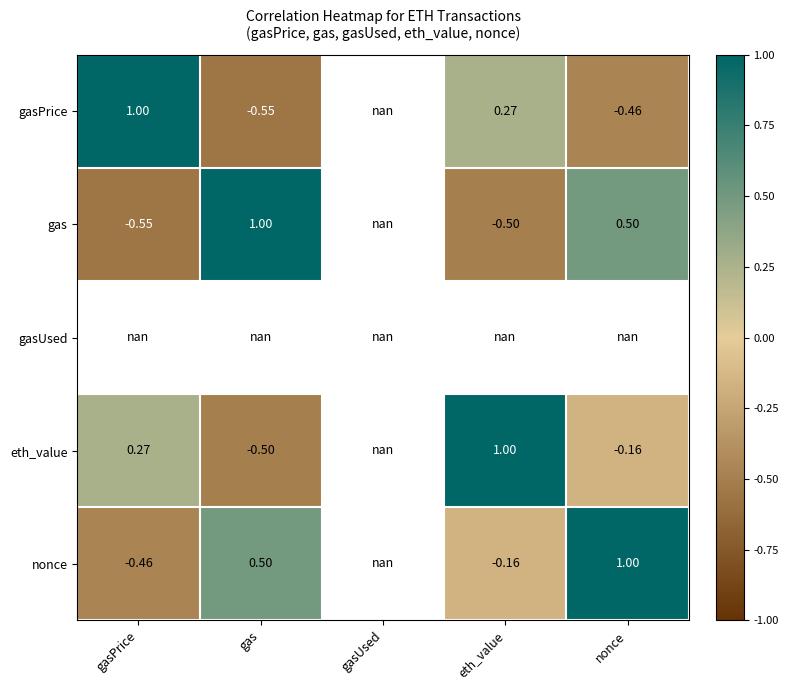

What is the smallest value displayed?

-0.6